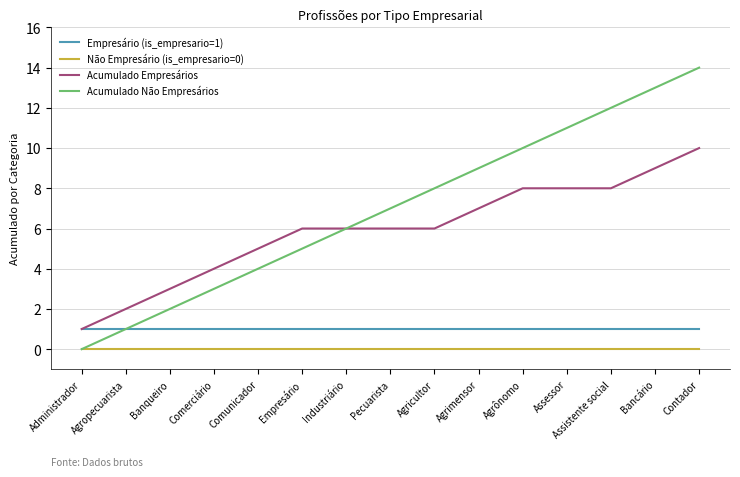

Does the chart have visible grid lines?

Yes